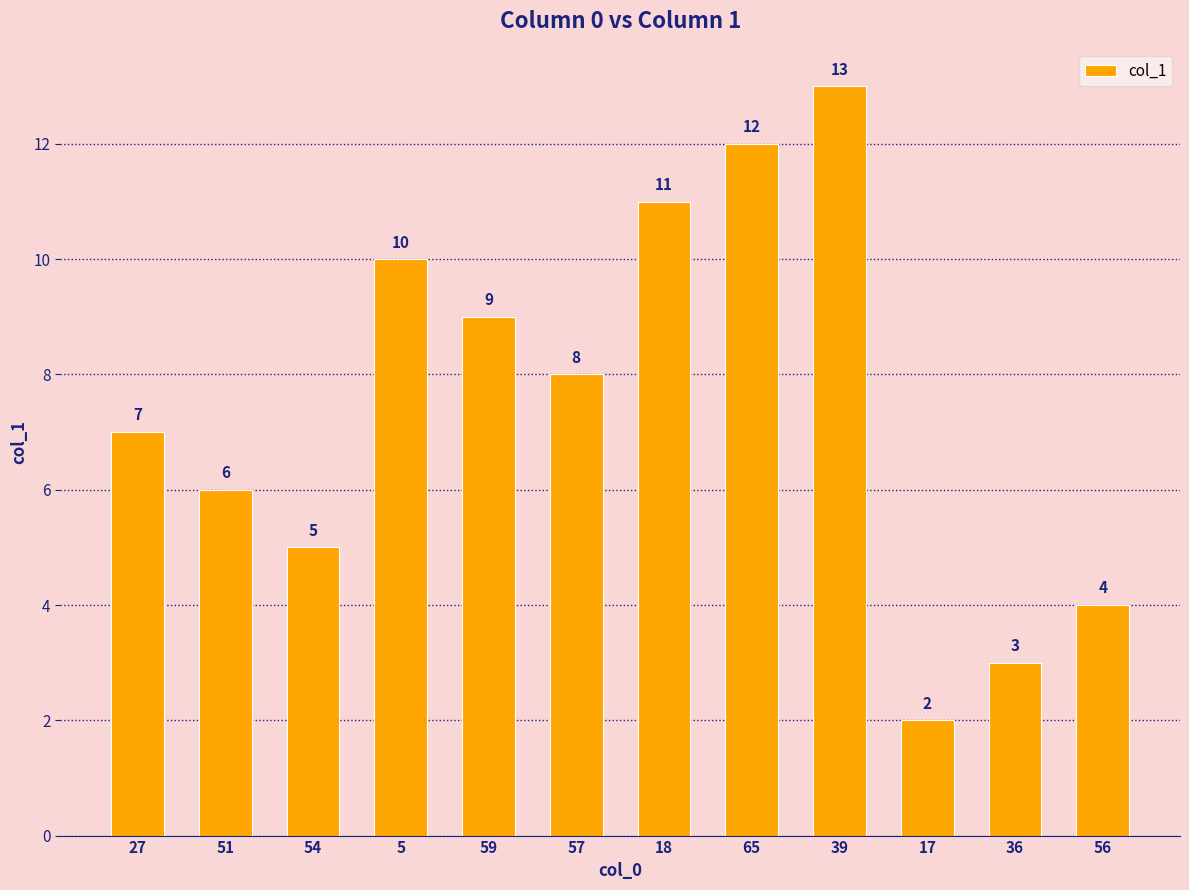

What position from the right is 39?

4